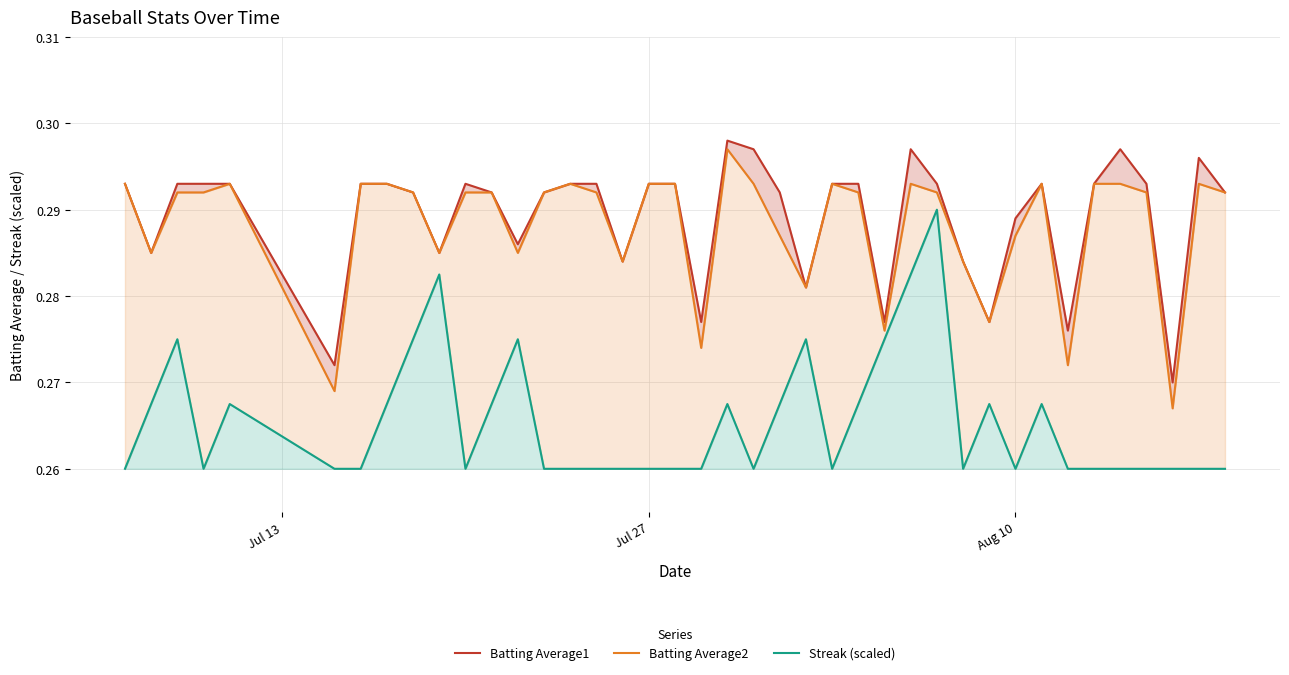

At how many categories does at least one series exceed 0?

40